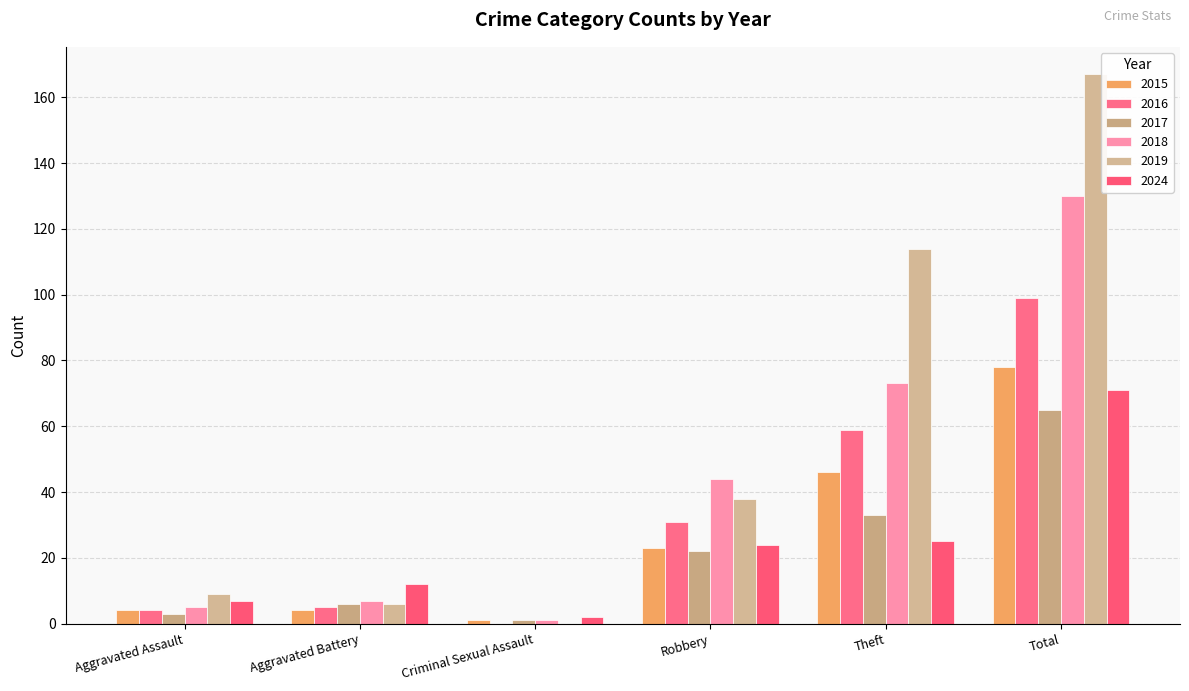

Which series has the widest spread of values?

2019